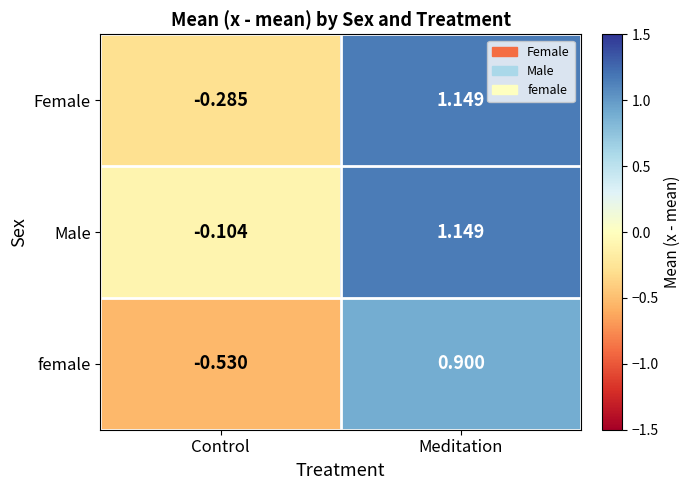

How many negative values does the Male series have?

1